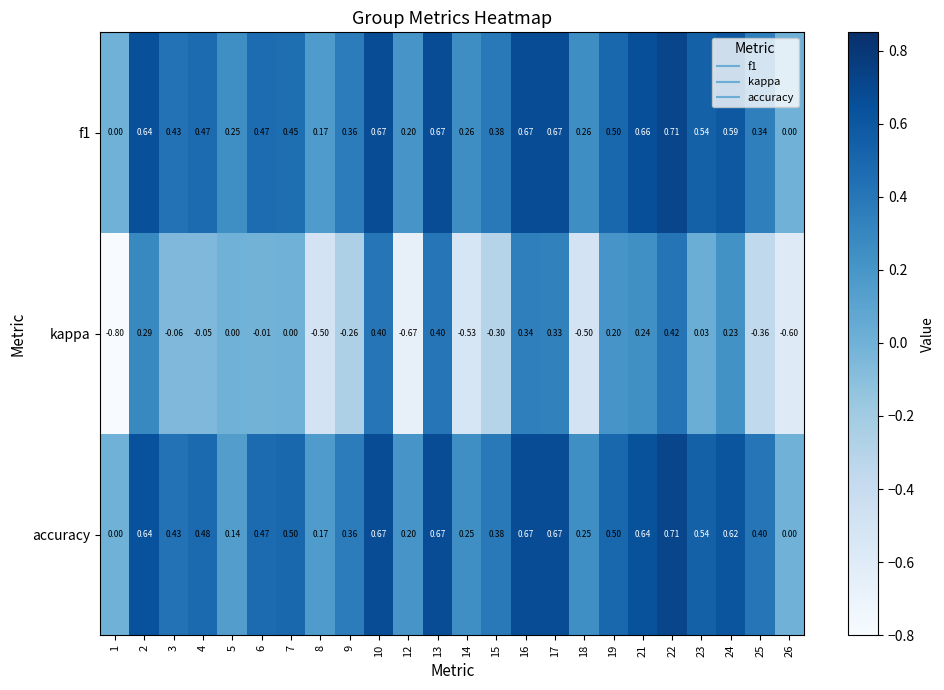

How many values in kappa are below zero?

12